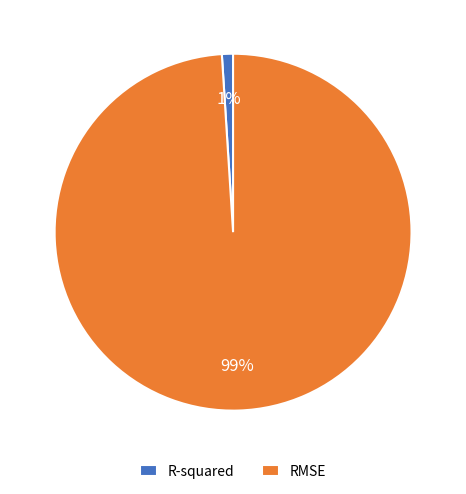

How many segments does this pie chart have?

2